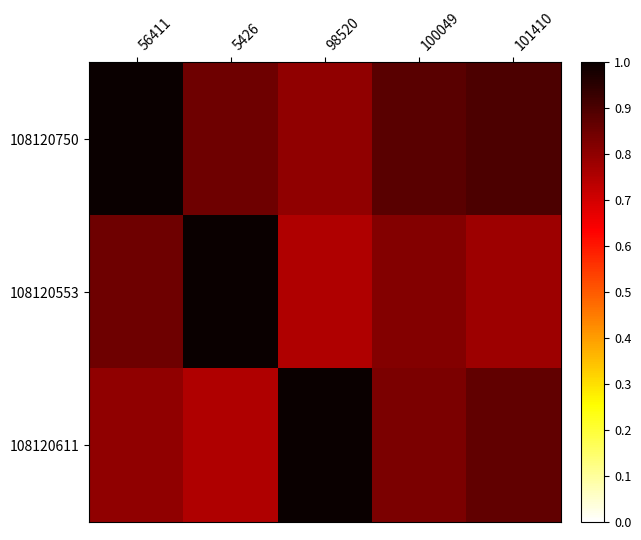

Reading right to left, extract all data points from this chart.

108120750: 101410=0.9	100049=0.9	98520=0.8	5426=0.8	56411=1.0
108120553: 101410=0.8	100049=0.8	98520=0.8	5426=1.0	56411=0.8
108120611: 101410=0.9	100049=0.8	98520=1.0	5426=0.8	56411=0.8